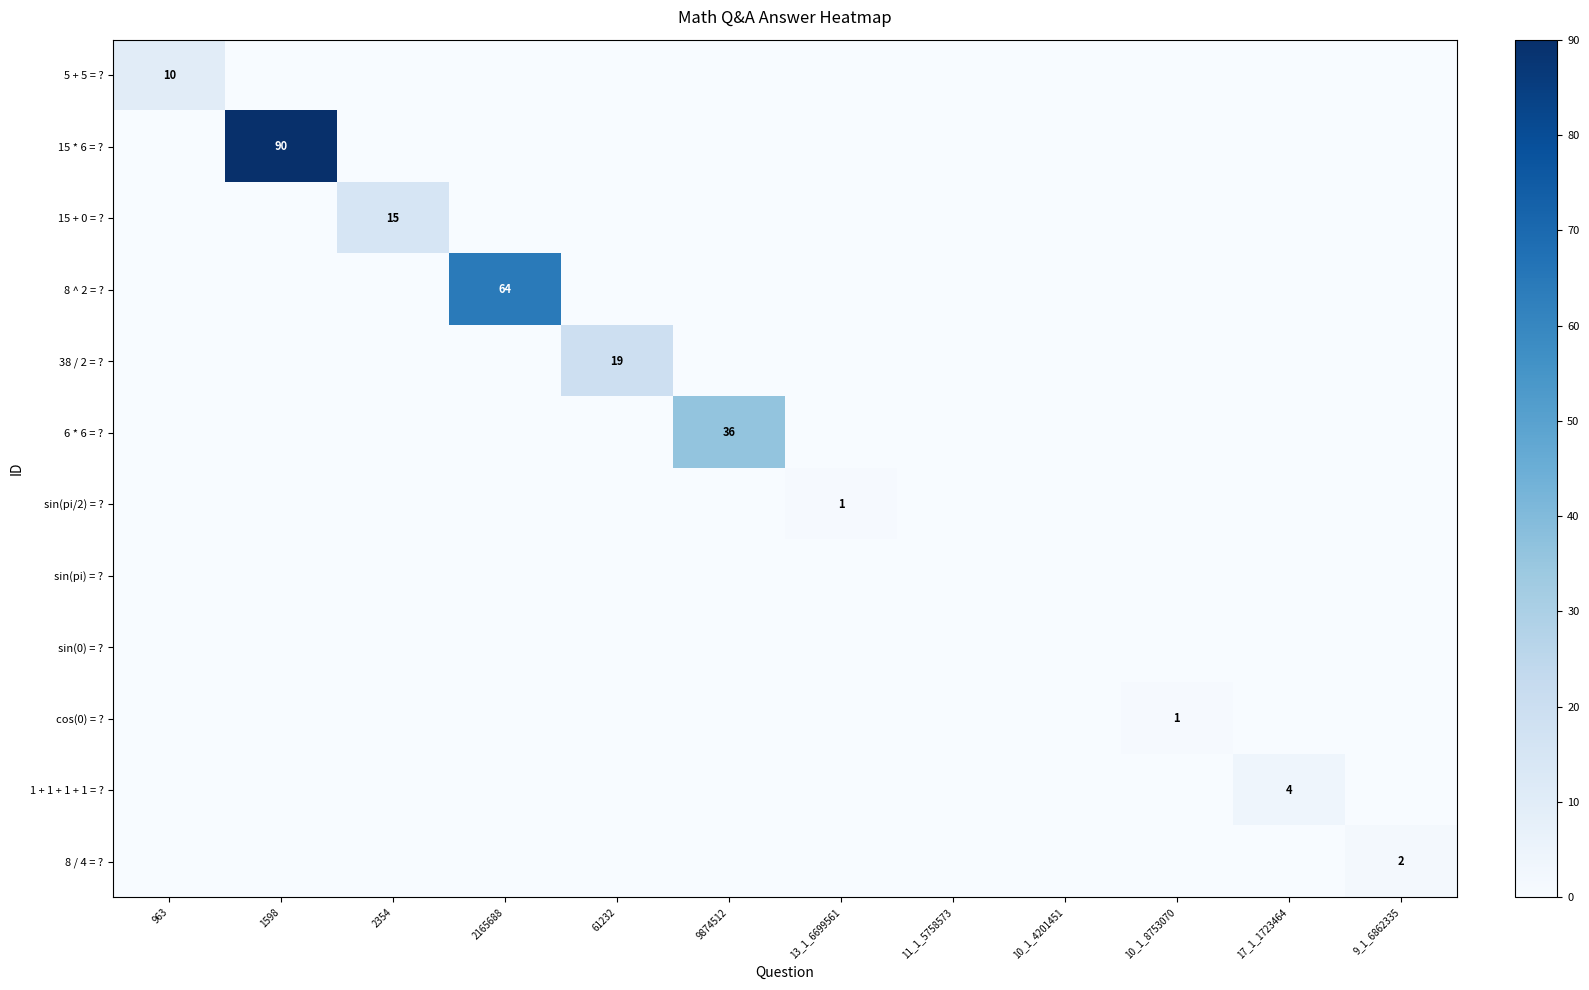

True or false: 8 / 4 = ? has a value of 2 at 9_1_6862335.

True